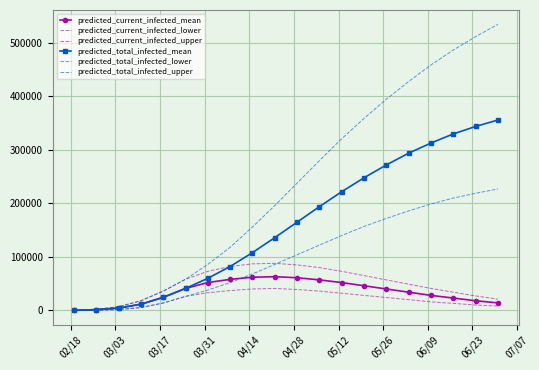

What is the average value of the predicted_total_infected_mean series?

160329